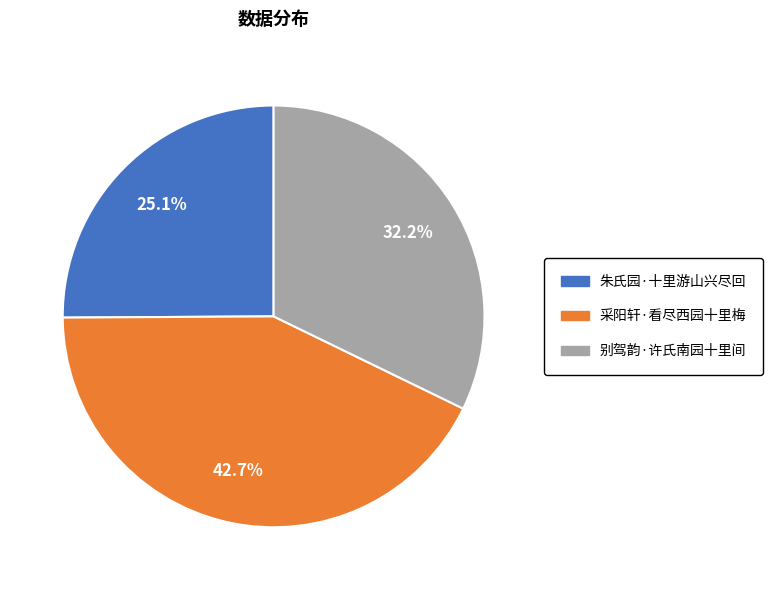

Does 朱氏园·十里游山兴尽回 account for over 50% of the chart?

No